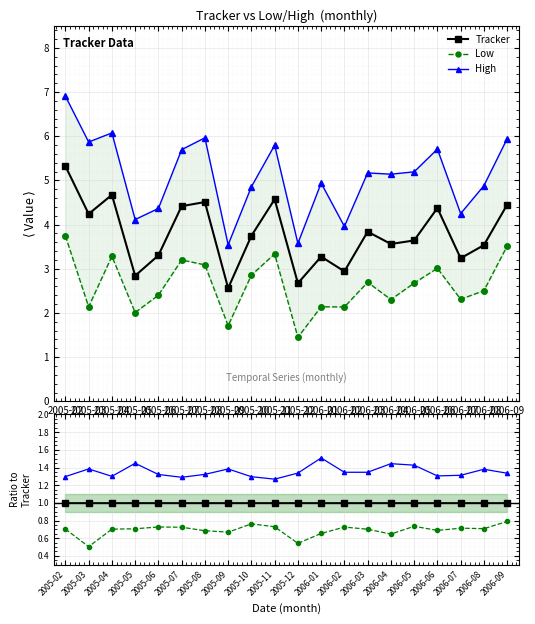

The Low series shows 3.7 at 2005-02. True or false?

True